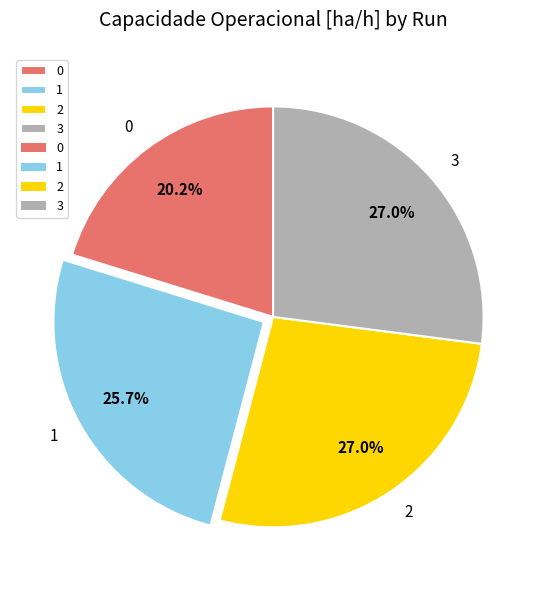

To the nearest percent, what is the difference between the largest and smallest slice percentages?

7%